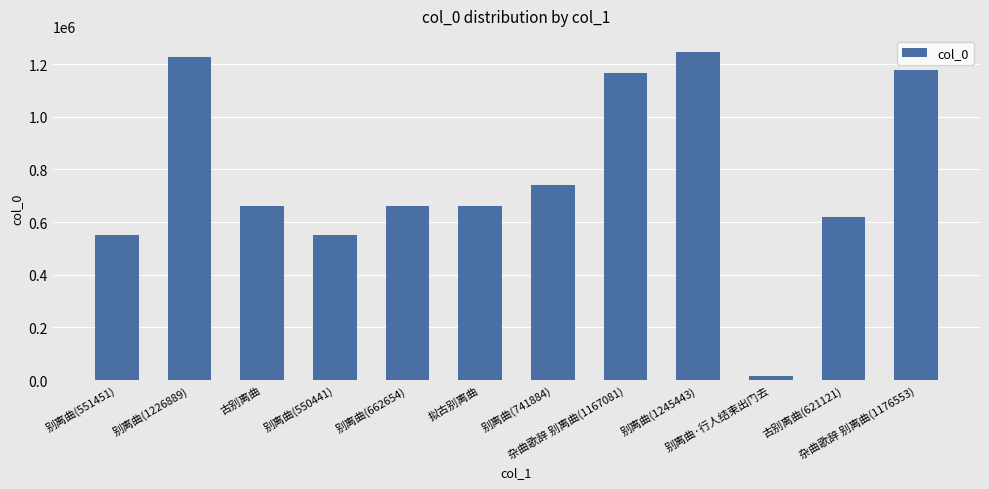

At which label does the data first exceed 662654?

别离曲(1226889)